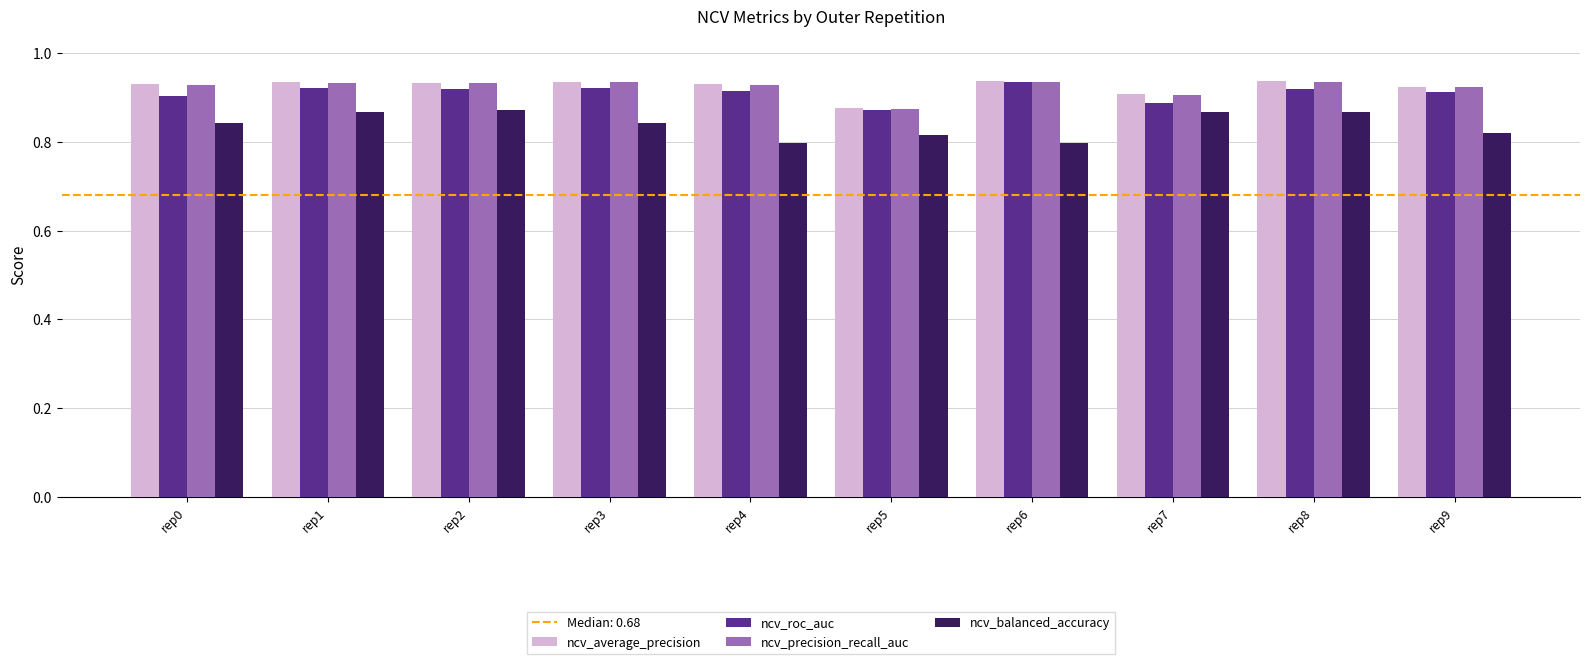

What is the total value across all series at rep8?

3.7